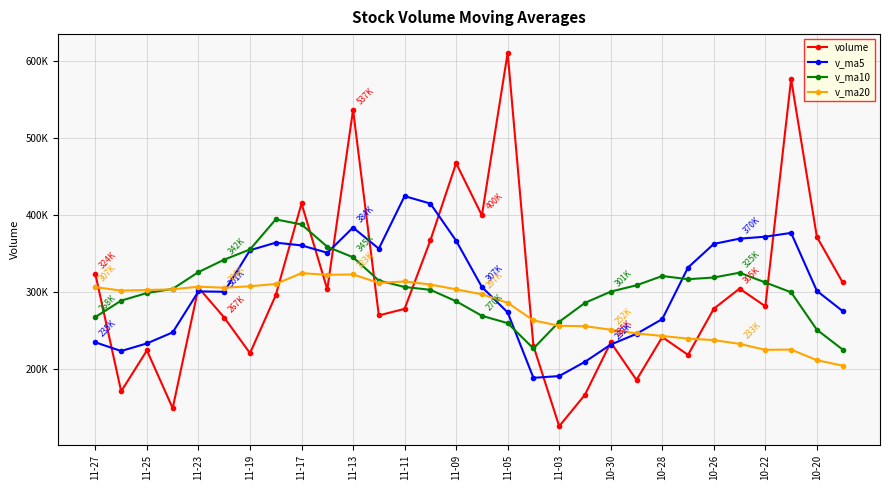

Which series has the widest spread of values?

volume